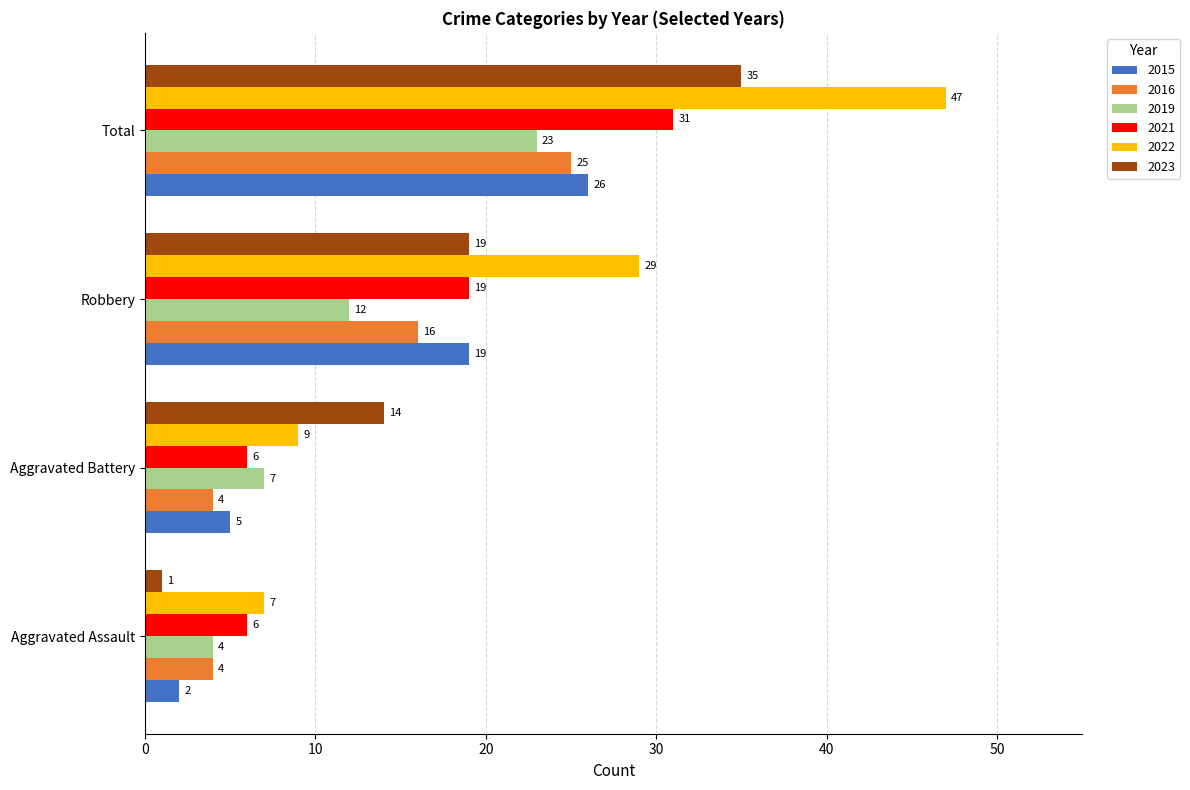

List the series in order of their peak value, lowest first.

2019, 2016, 2015, 2021, 2023, 2022